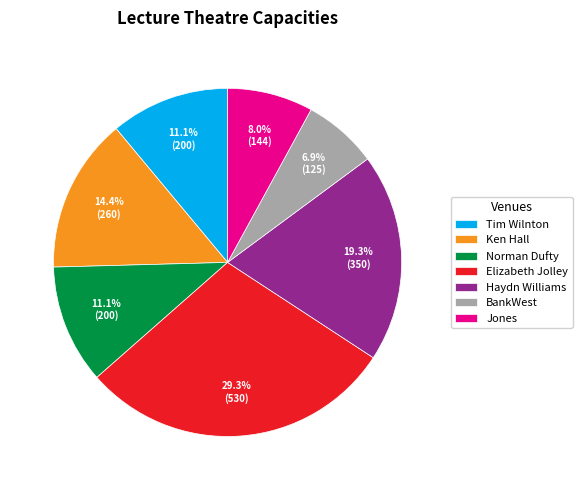

To the nearest percent, what is the difference between the largest and smallest slice percentages?

22%